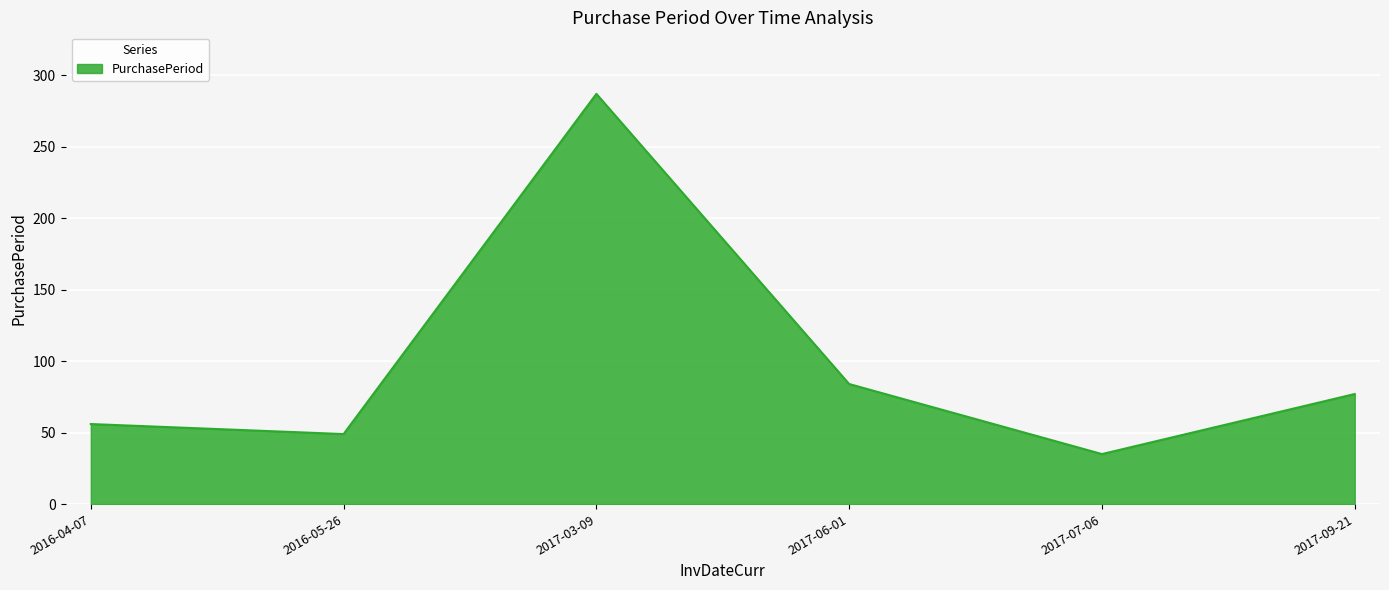

At which category does the data reach its first local peak?

2017-03-09